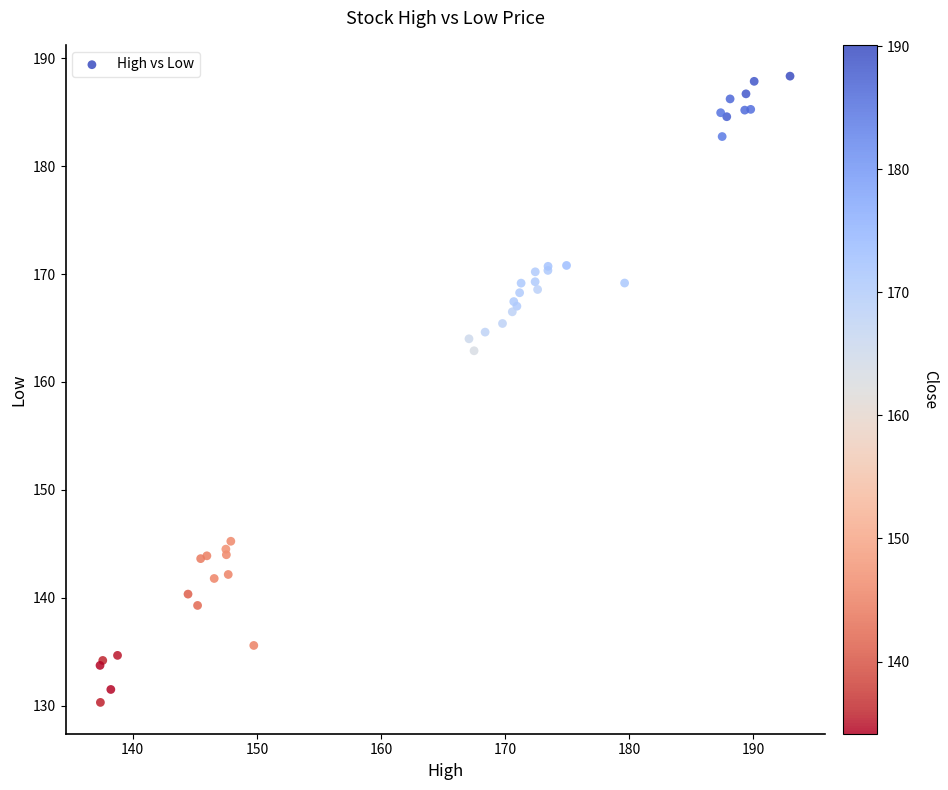

What Y value in the scatter plot is closest to 159?

162.9